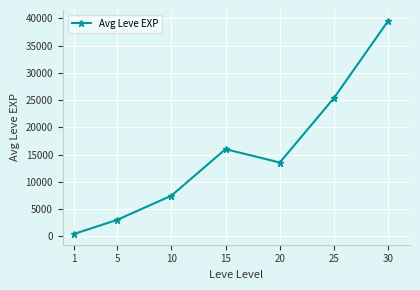

Rank the categories by value from highest to lowest.

30, 25, 15, 20, 10, 5, 1